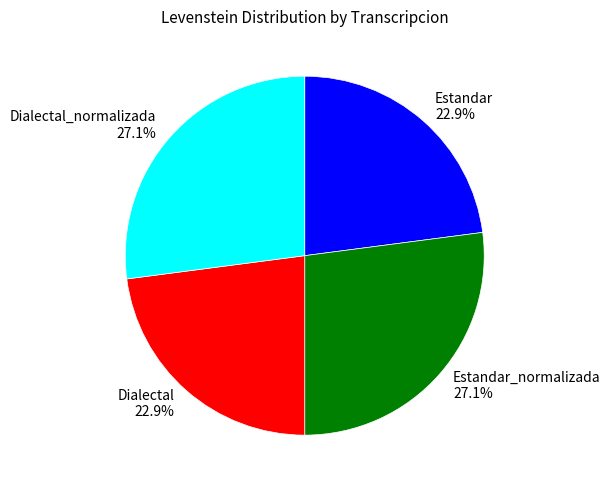

How many slices are in this pie chart?

4